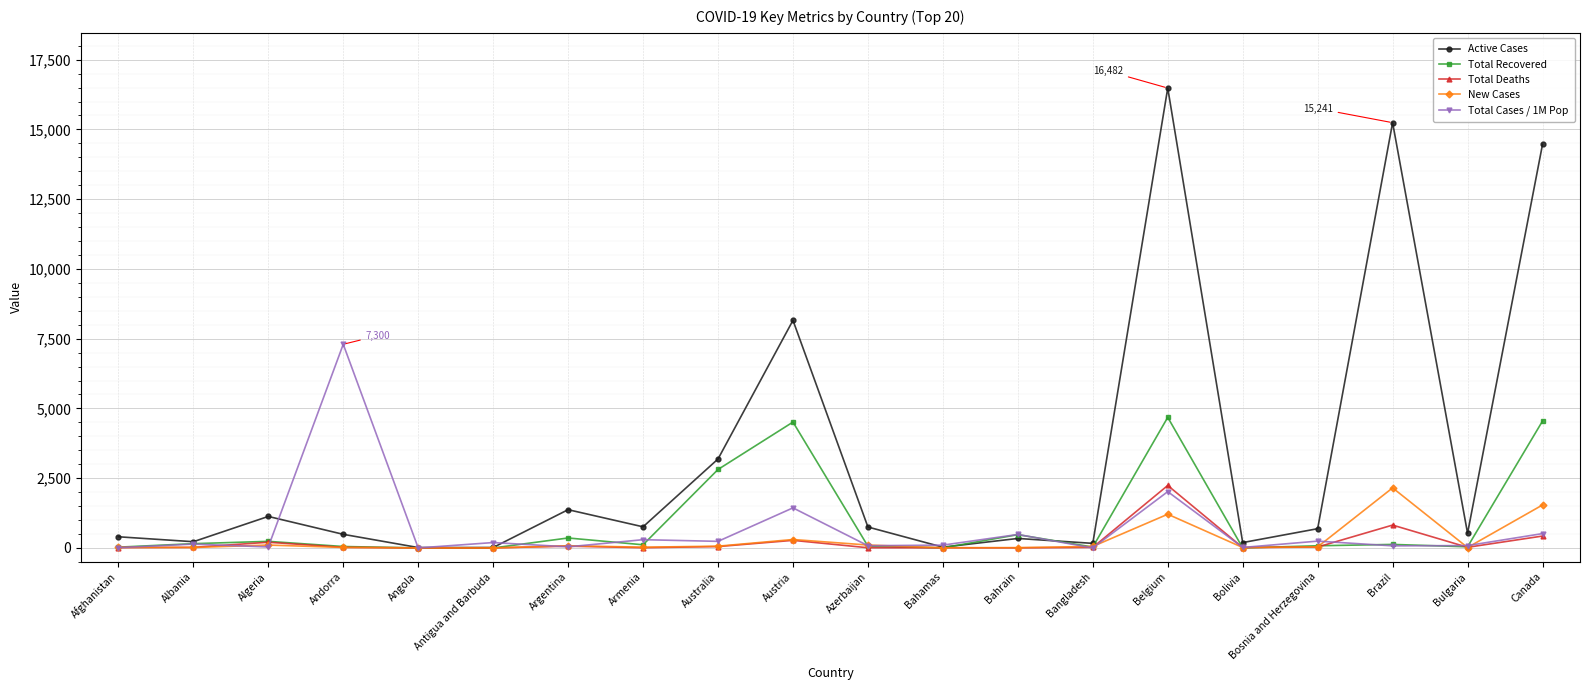

What is the difference between the highest and lowest values at Armenia?

749.0